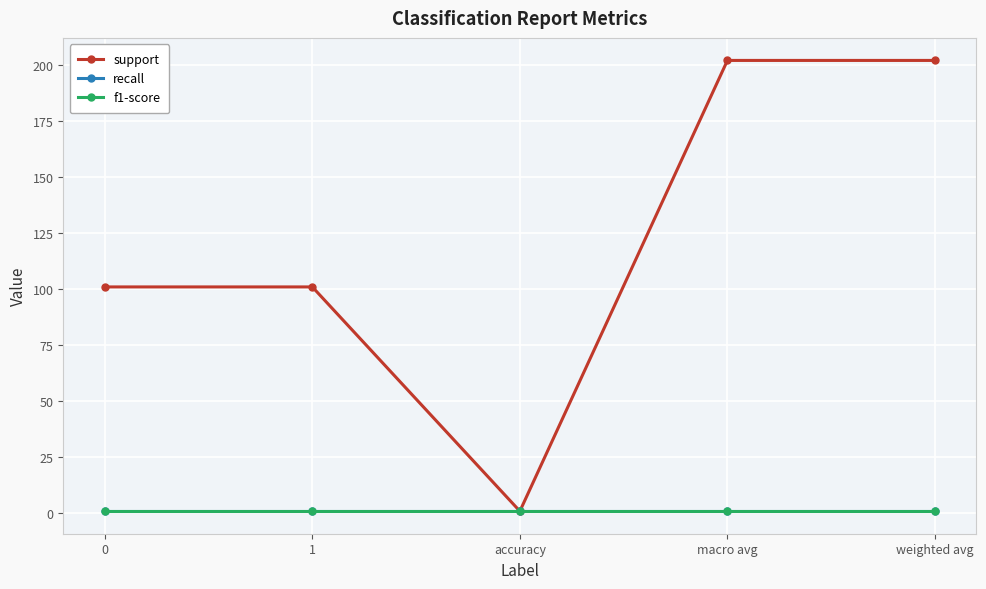

True or false: support has more than 1 interior local peaks.

False